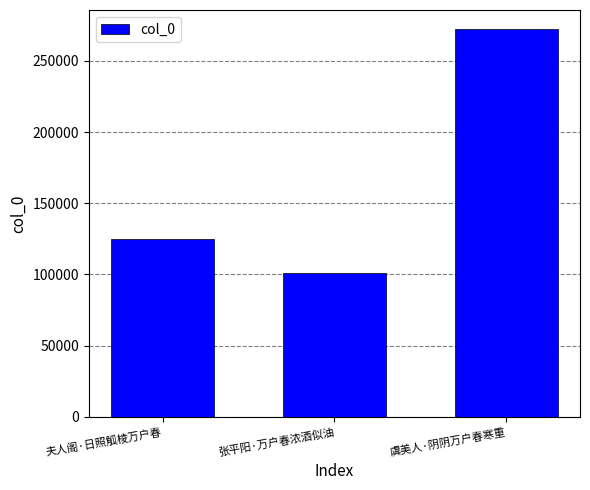

What is the minimum value shown in the chart?

100714